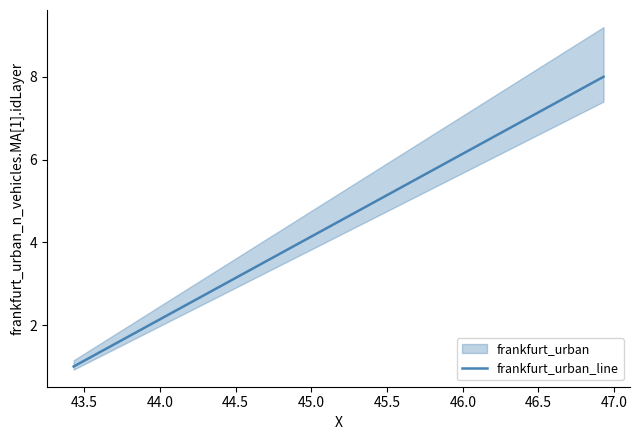

What is the maximum value for frankfurt_urban_line?

8